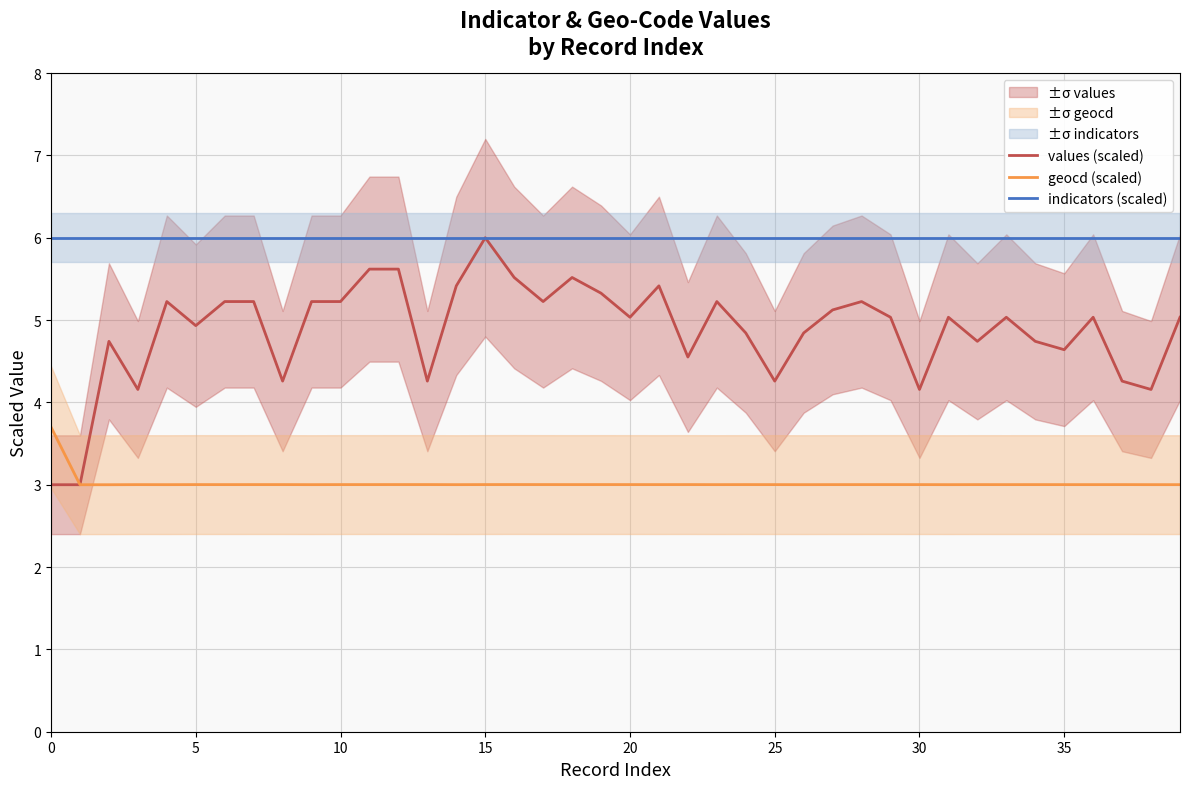

At how many categories does at least one series exceed 5?

40